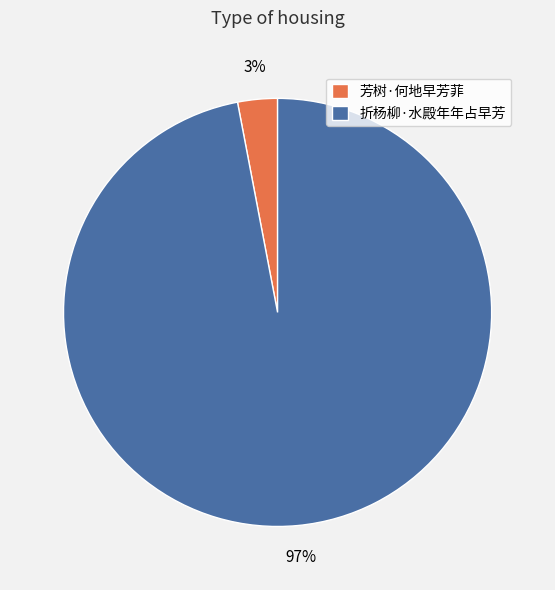

To the nearest percent, what is the difference between the largest and smallest slice percentages?

94%